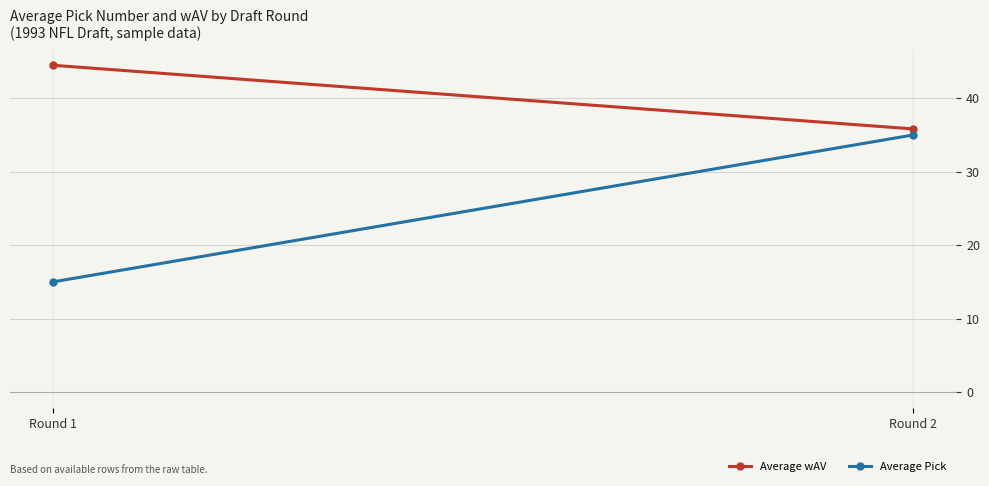

List the series in order of their overall mean, lowest first.

Average Pick, Average wAV